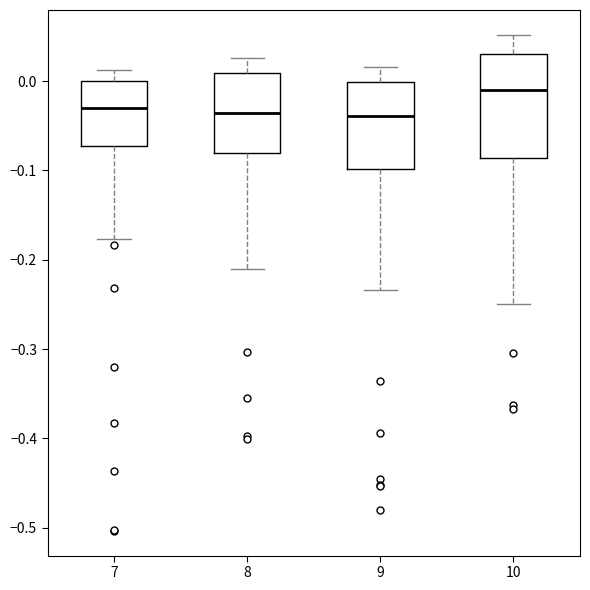

Reading left to right, read every box against the y-axis: the position of its median line, the range the box covers, and the ends of its whiskers. The values are not printed on the chart, so give them approximately, as read against the axis.

7: median -0.03, box -0.07 to 0.00, whiskers -0.18 to 0.01
8: median -0.04, box -0.08 to 0.01, whiskers -0.21 to 0.03
9: median -0.04, box -0.10 to 0.00, whiskers -0.23 to 0.02
10: median -0.01, box -0.09 to 0.03, whiskers -0.25 to 0.05